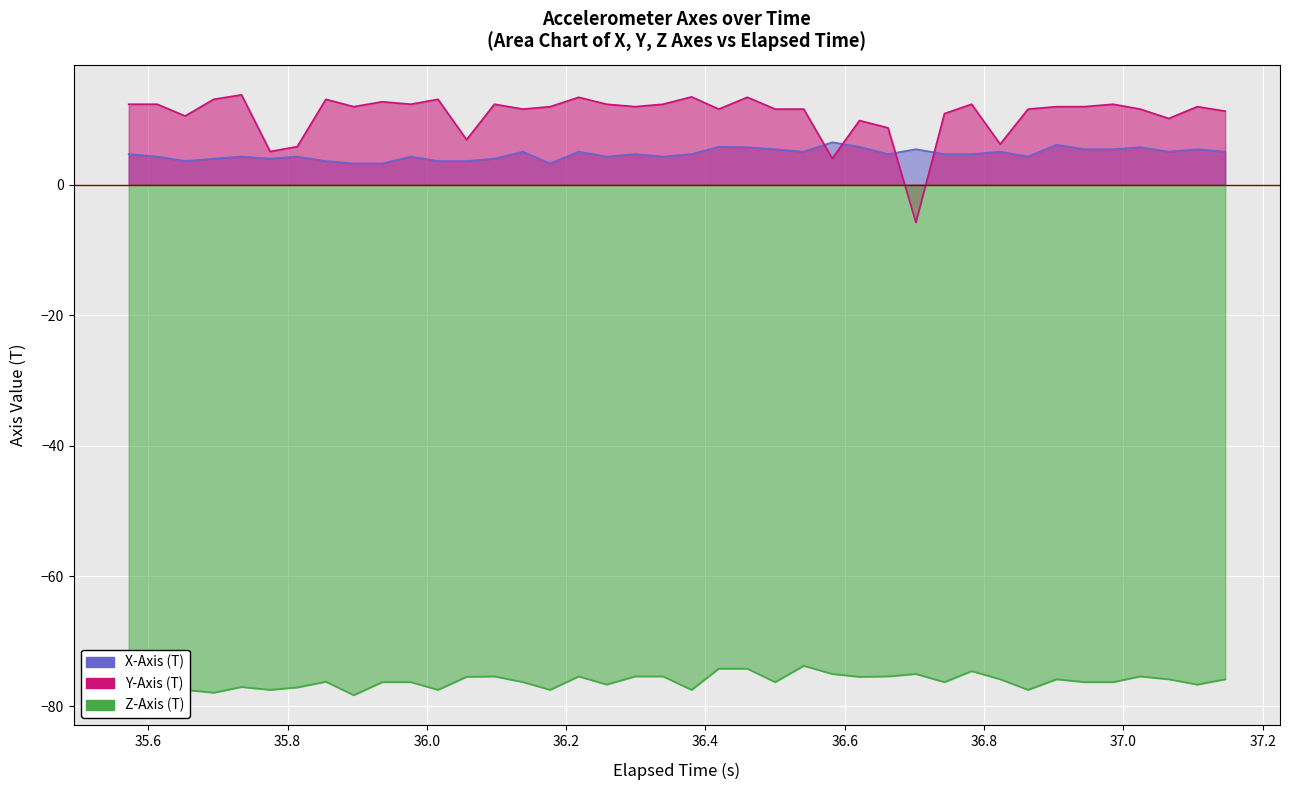

True or false: X-Axis (T) has a value of 2.2 at 12.

False